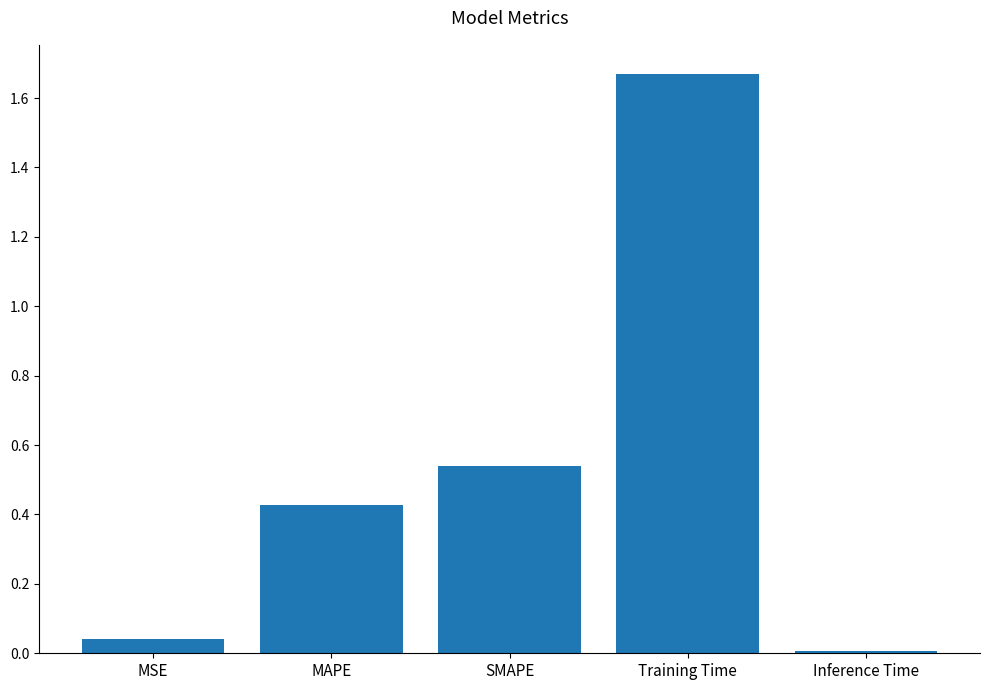

At which category does the chart reach its peak across all series?

Training Time